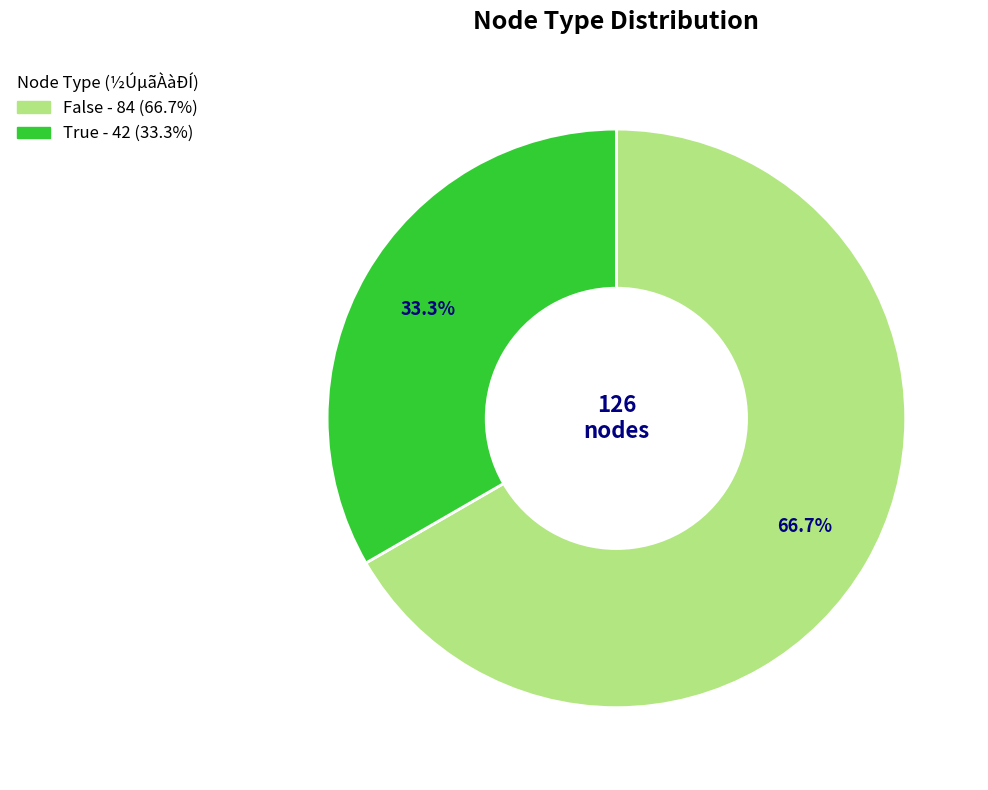

How many segments does this pie chart have?

2